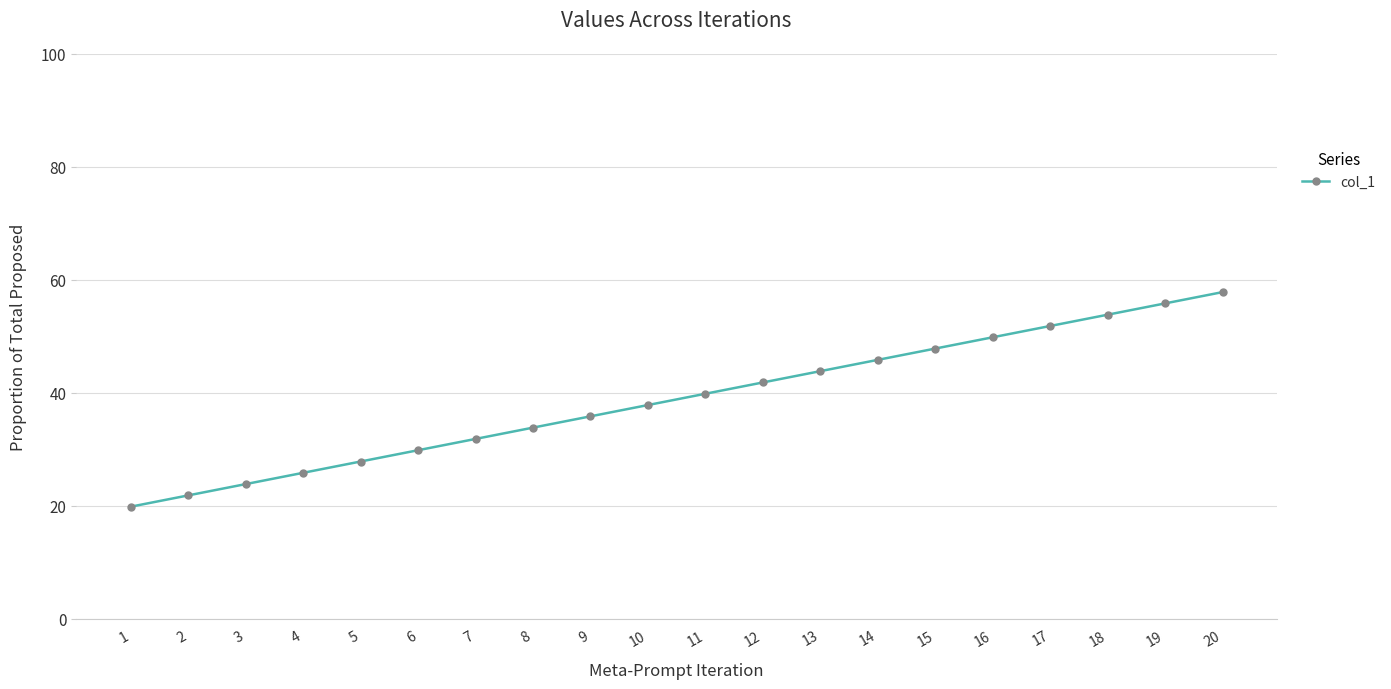

List the labels in order of value, largest first.

20, 19, 18, 17, 16, 15, 14, 13, 12, 11, 10, 9, 8, 7, 6, 5, 4, 3, 2, 1